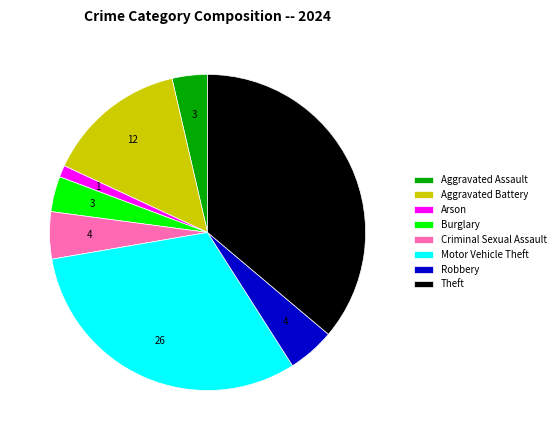

Do Theft and Criminal Sexual Assault together represent more than half of the pie?

No